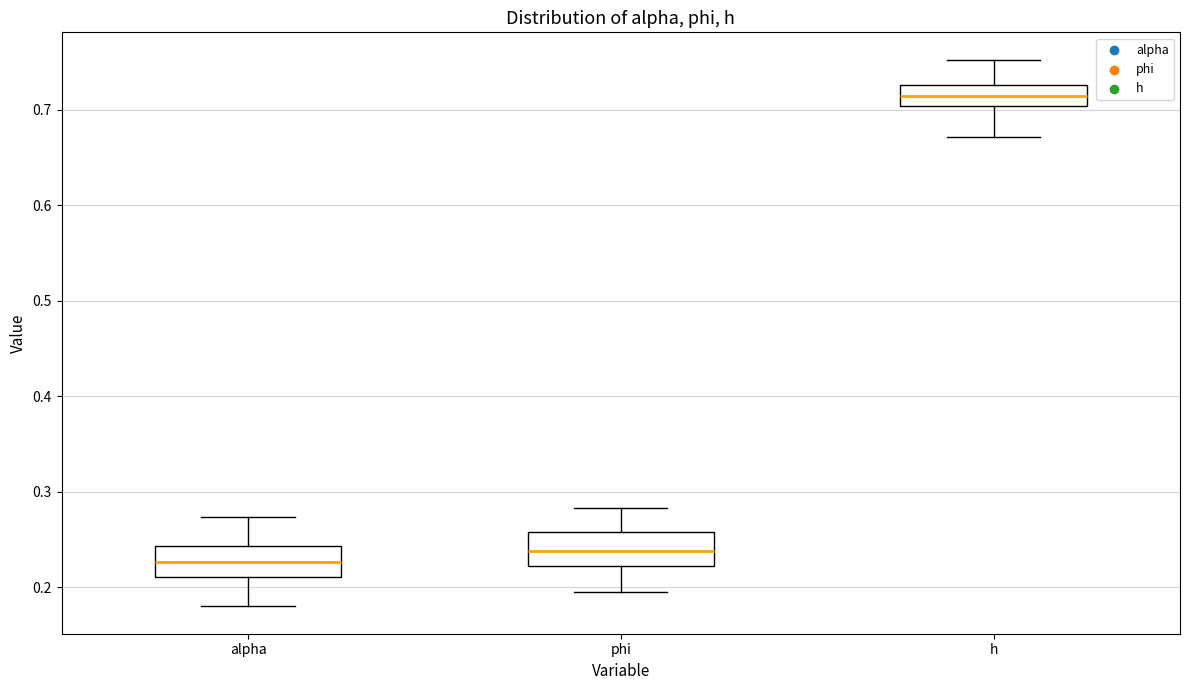

Which box's median line is the lowest?

alpha